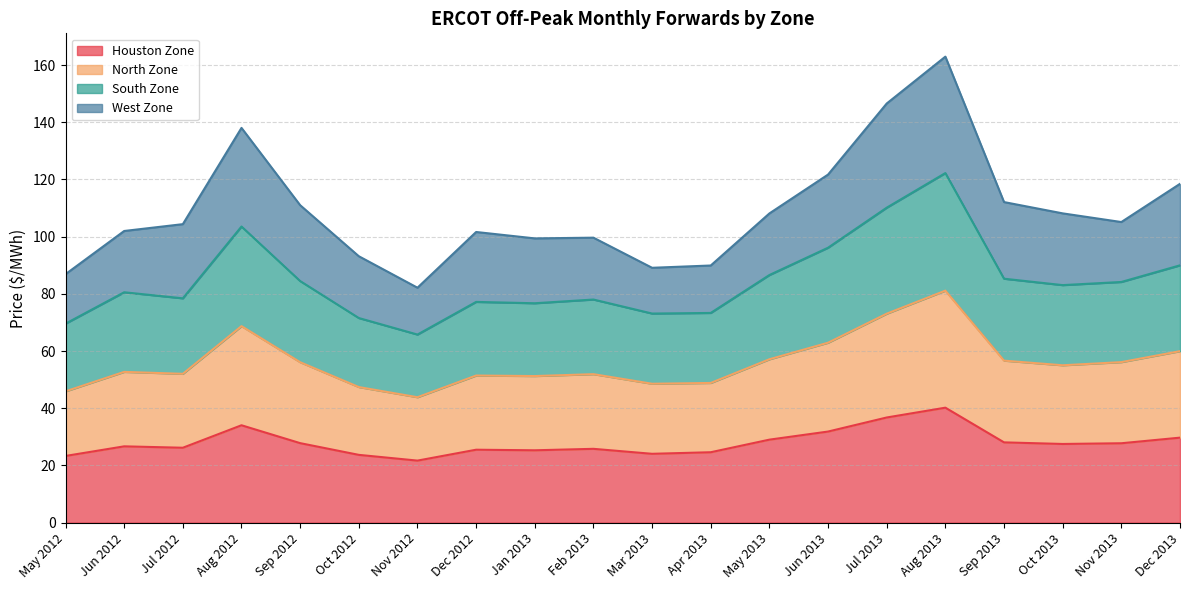

Between Sep 2012 and Sep 2013, which series saw the biggest shift?

South Zone